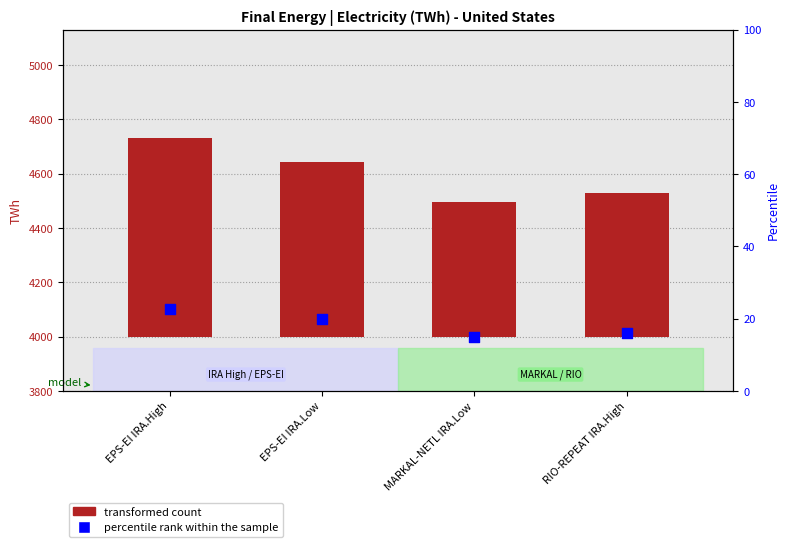

Which series has the largest total across all categories?

transformed count